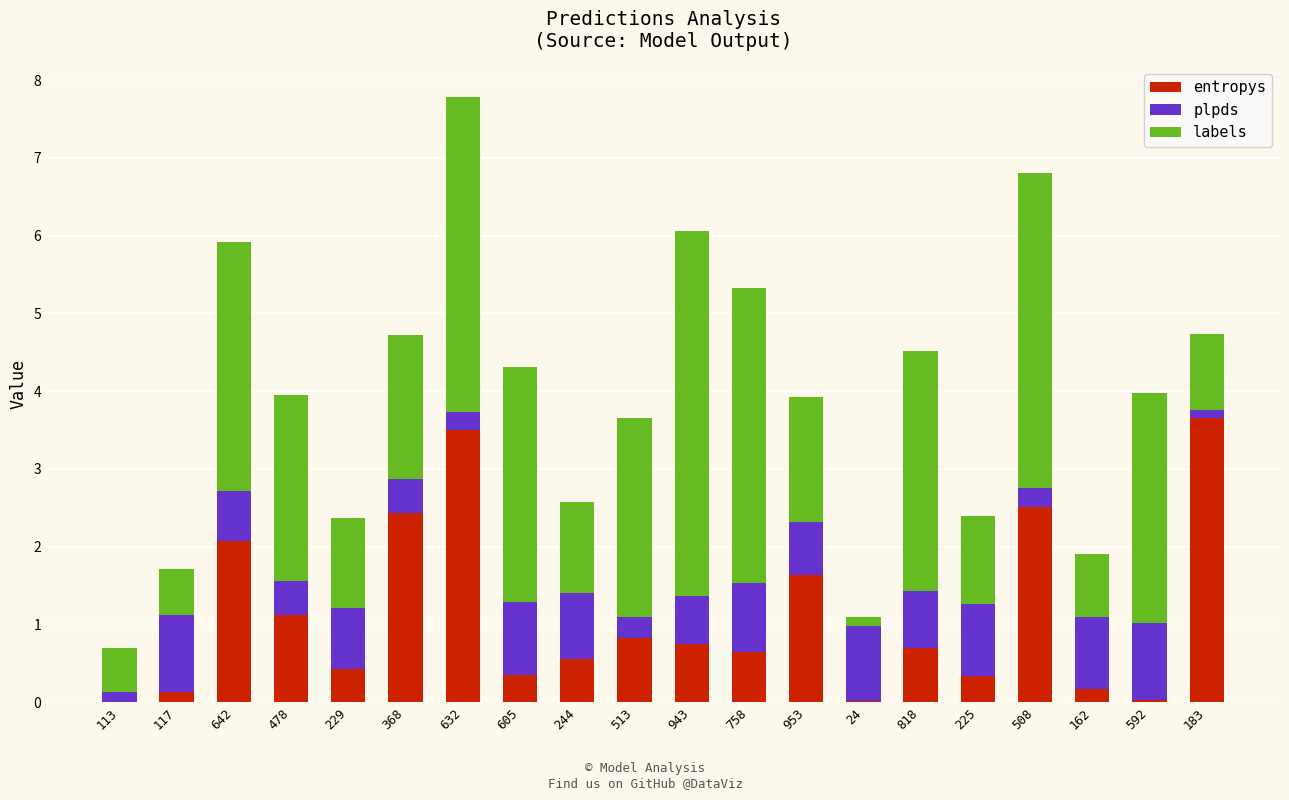

Is it true that entropys equals 0.5 at 513?

False